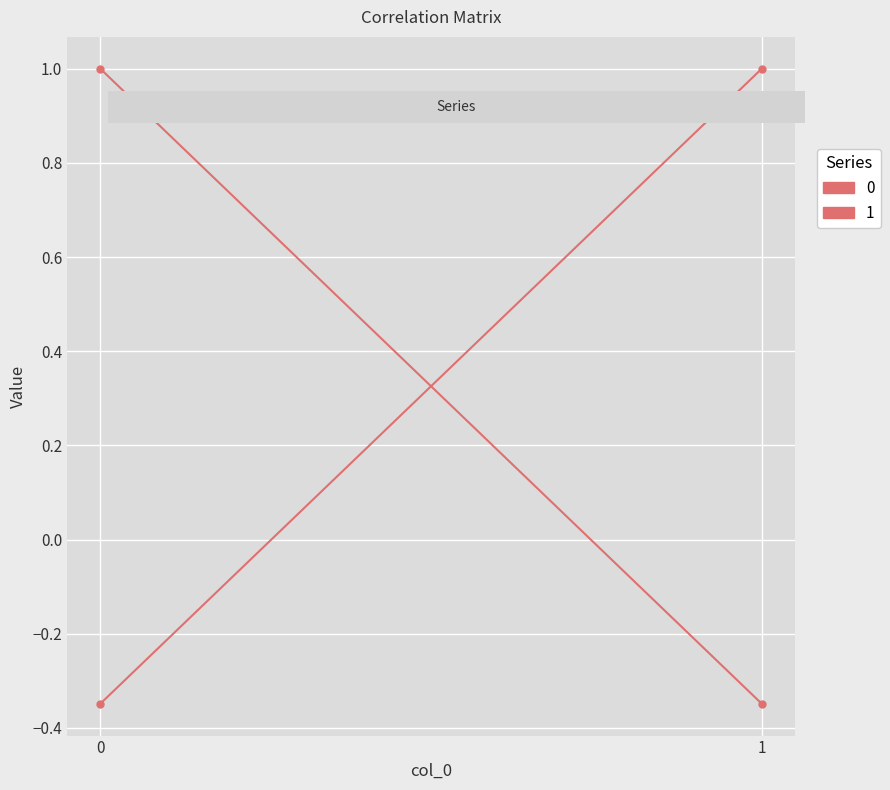

How many distinct data groups are displayed?

2